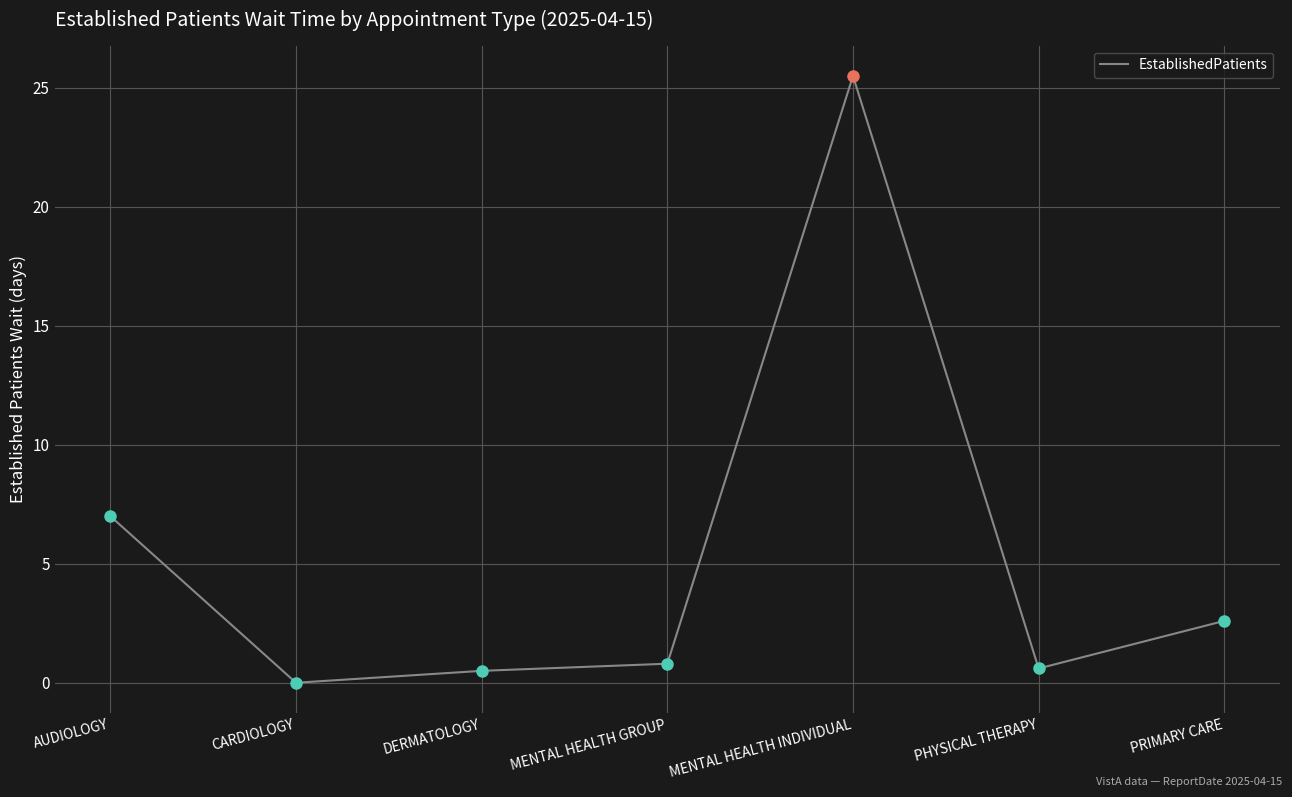

What is the difference between the maximum and minimum values?

25.5